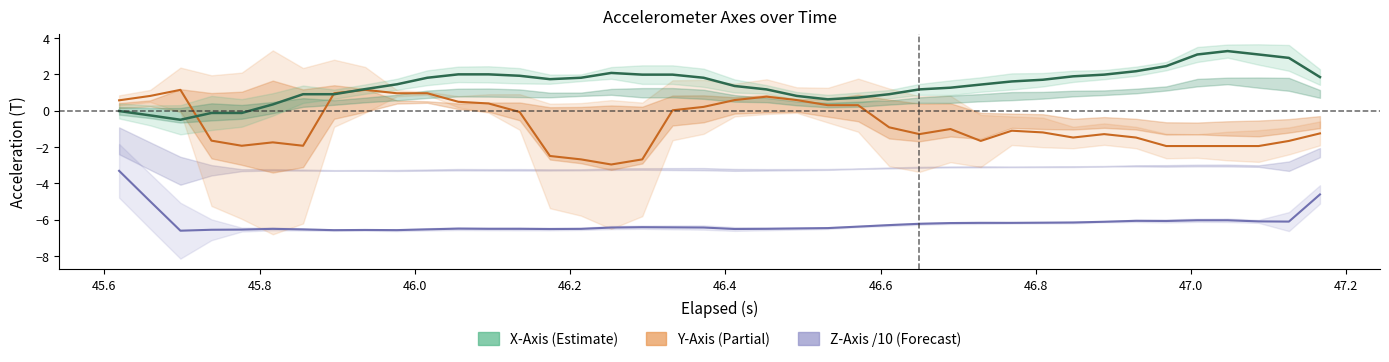

Is it true that X-Axis equals 0.4 at 46.6?

False